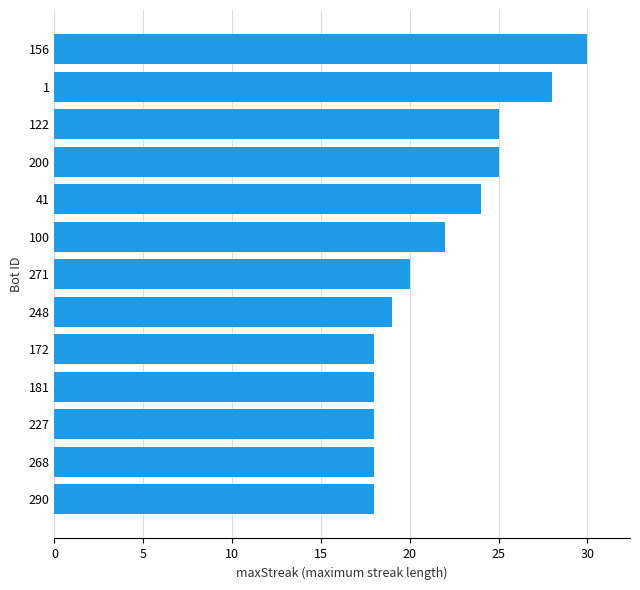

The value at 268 is 30. True or false?

False